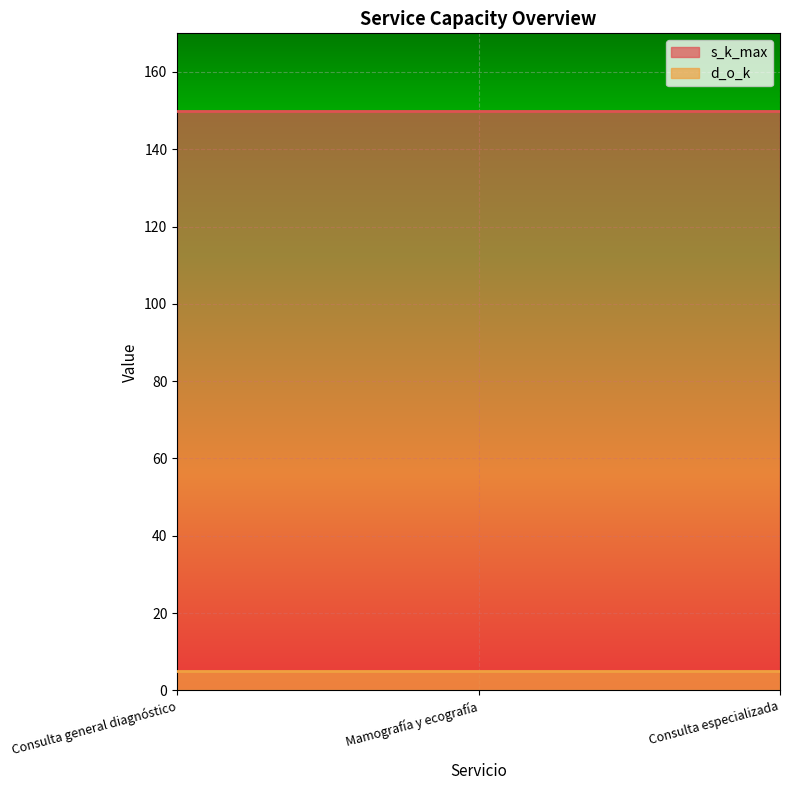

Reading right to left, what are all the values shown in this chart?

s_k_max: Consulta especializada=150	Mamografía y ecografía=150	Consulta general diagnóstico=150
d_o_k: Consulta especializada=5	Mamografía y ecografía=5	Consulta general diagnóstico=5